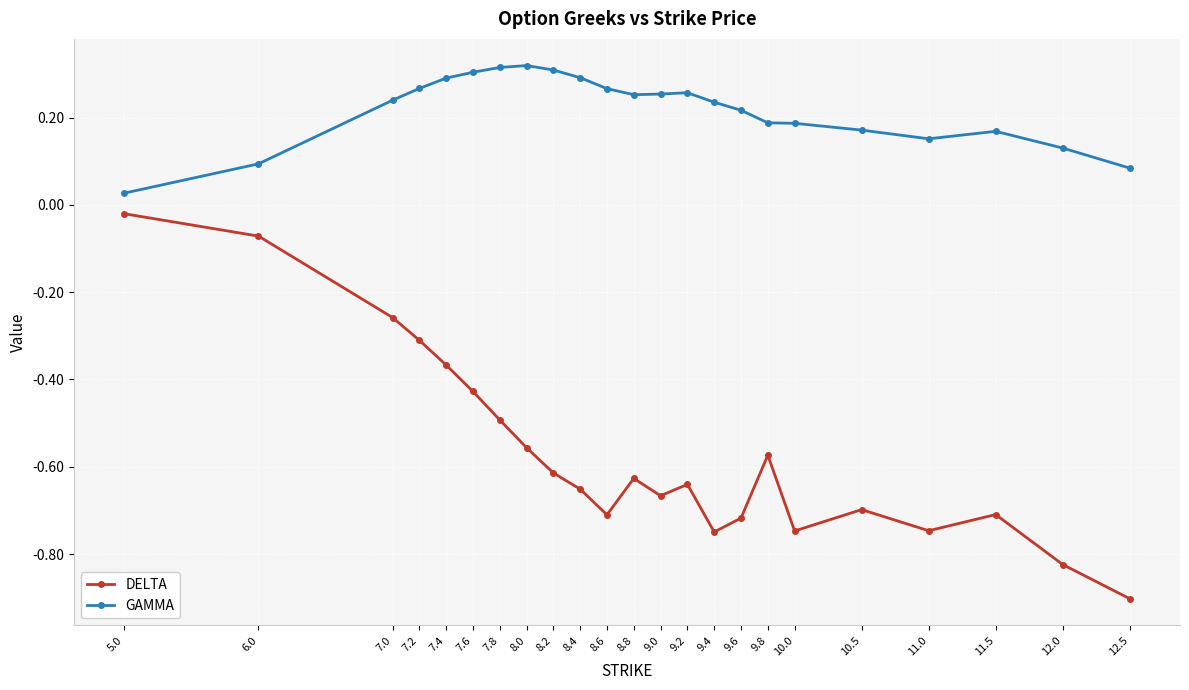

Rank the series at 6.0 from lowest to highest value.

DELTA, GAMMA